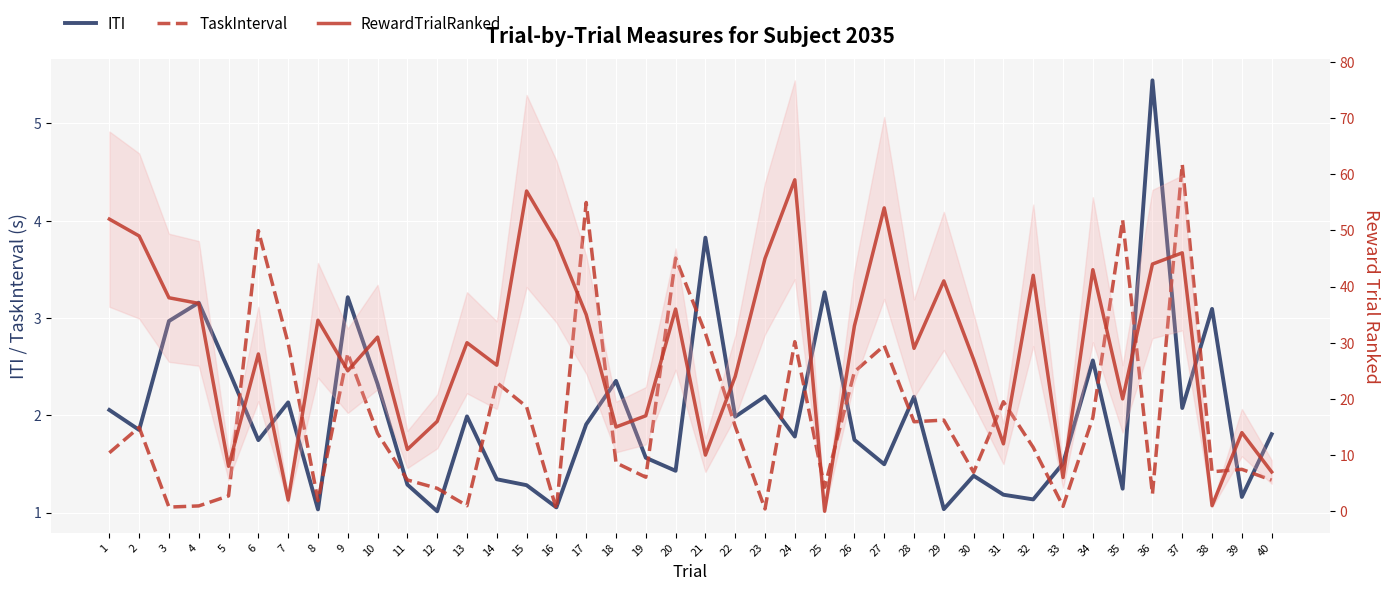

True or false: TaskInterval has a value of 1.1 at 3.

True